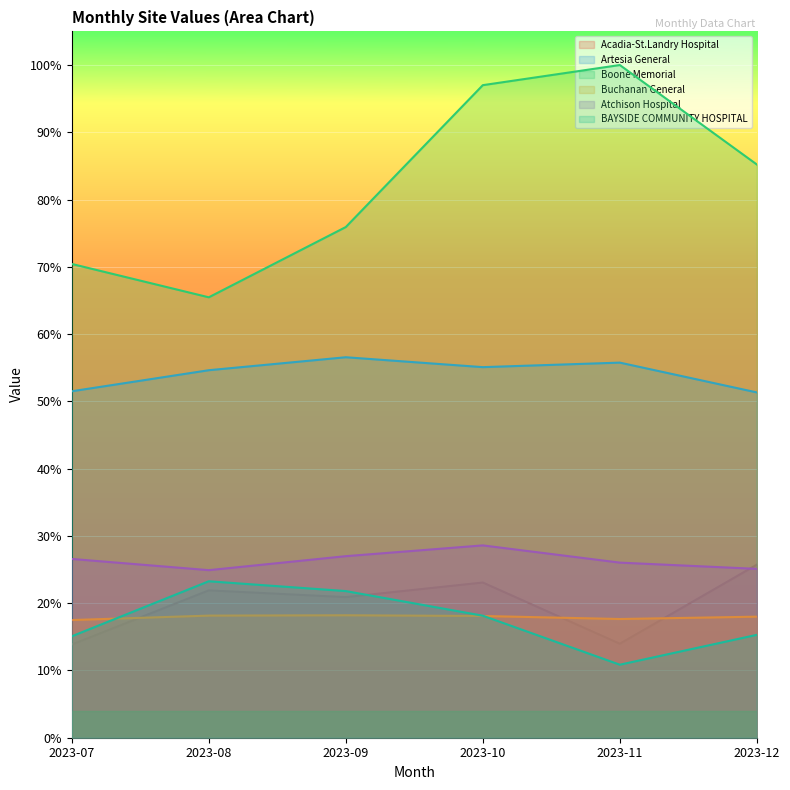

True or false: Artesia General and Atchison Hospital intersect in this chart.

False